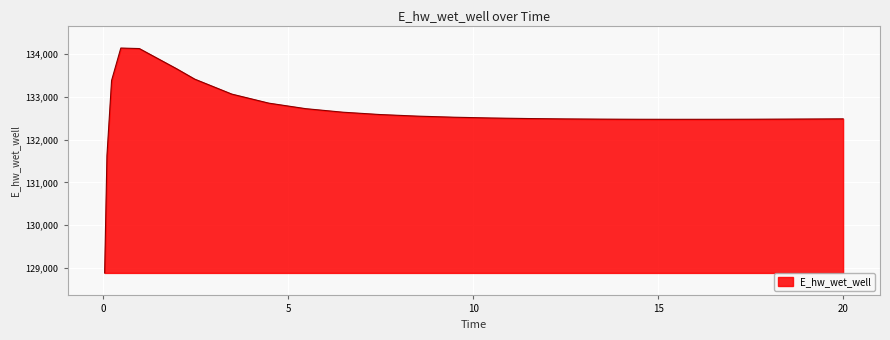

What is the difference between the maximum and minimum values?

5248.0